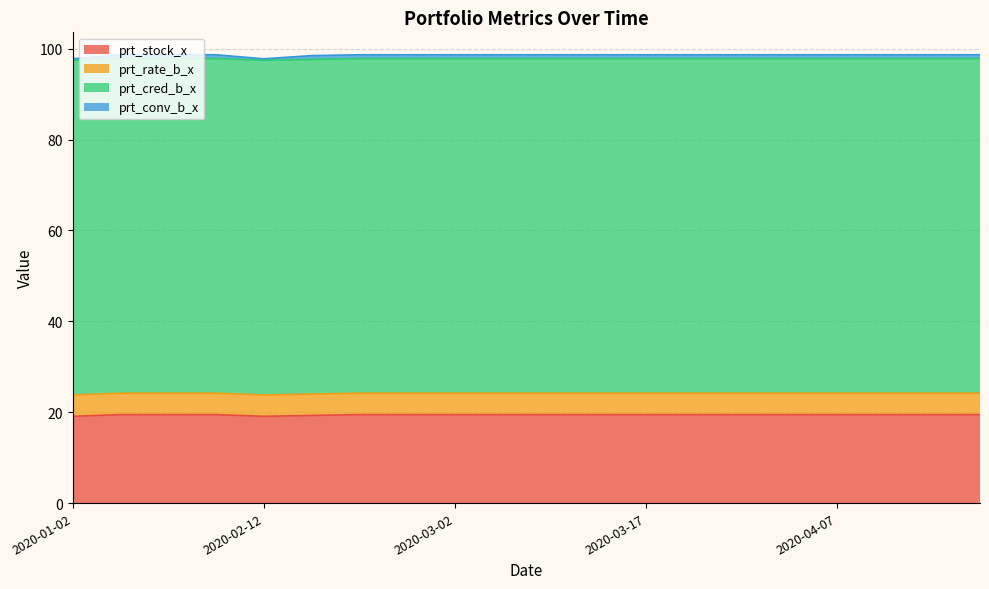

True or false: prt_conv_b_x and prt_stock_x cross at least once.

False